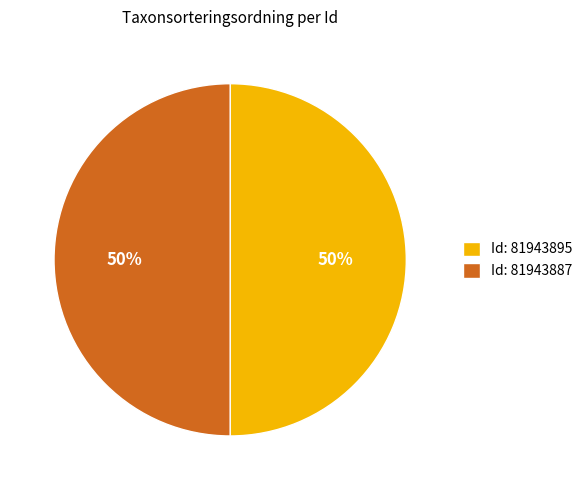

What is the ratio of the value at Id: 81943895 to the value at Id: 81943887?

1.0